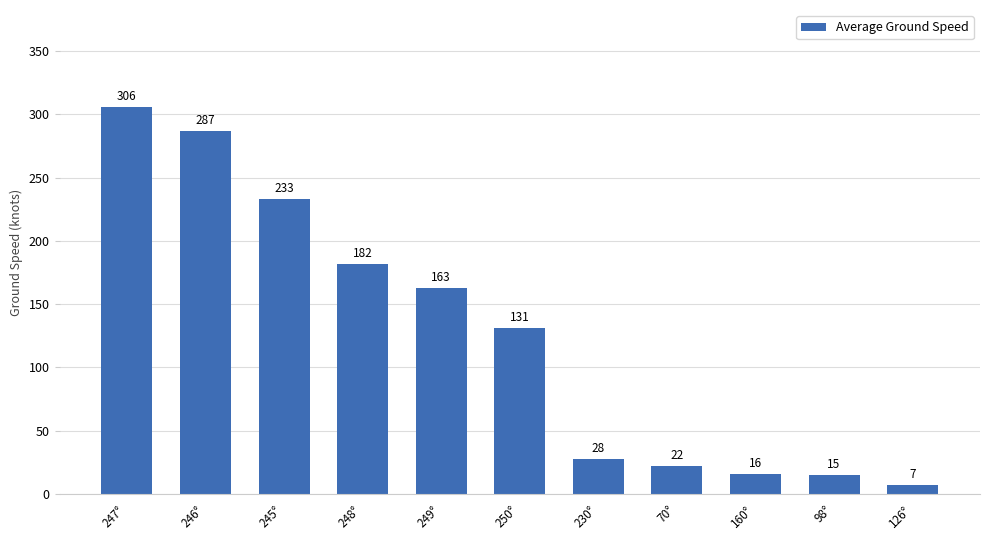

The value at 245° is 233. True or false?

True